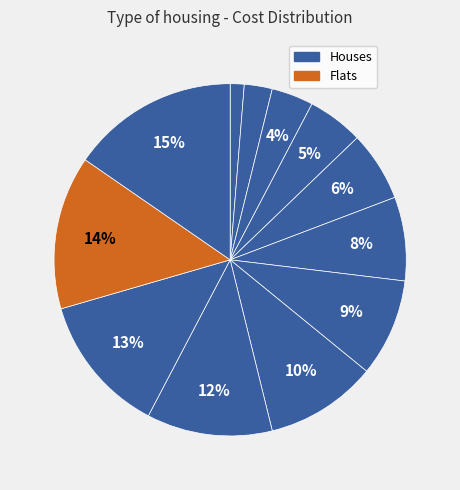

Is there a majority slice in this chart?

No